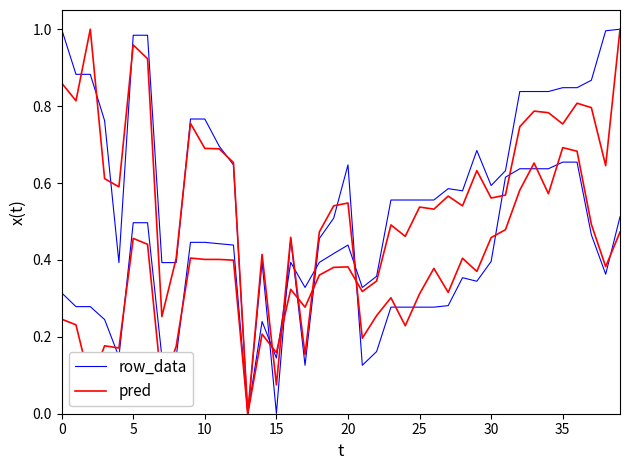

Where is the first local maximum for row_data?

14